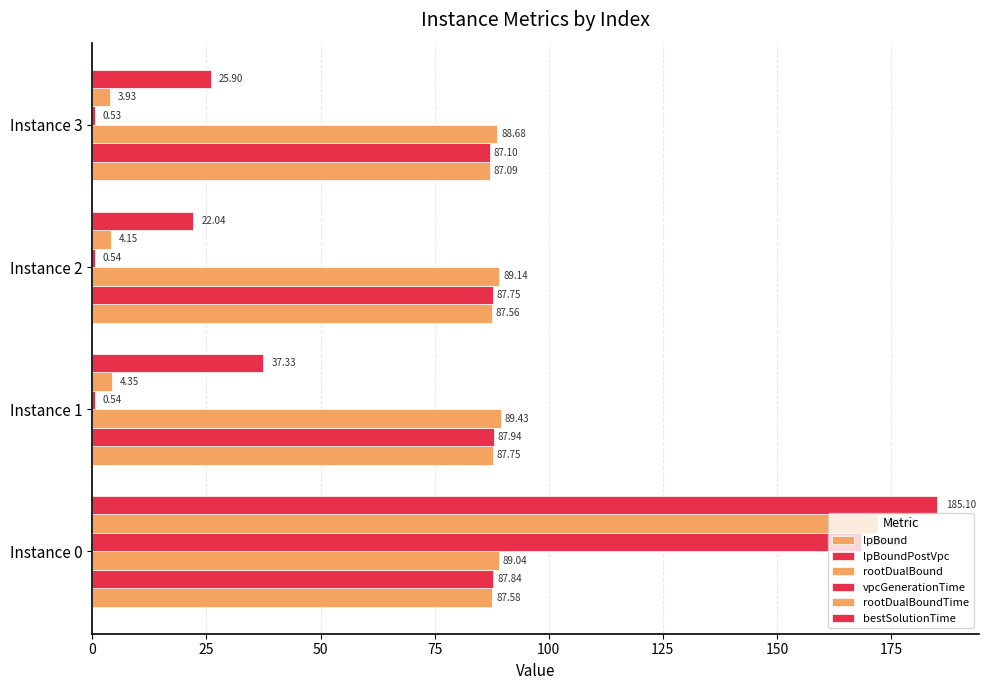

Count the number of categories in the chart.

4